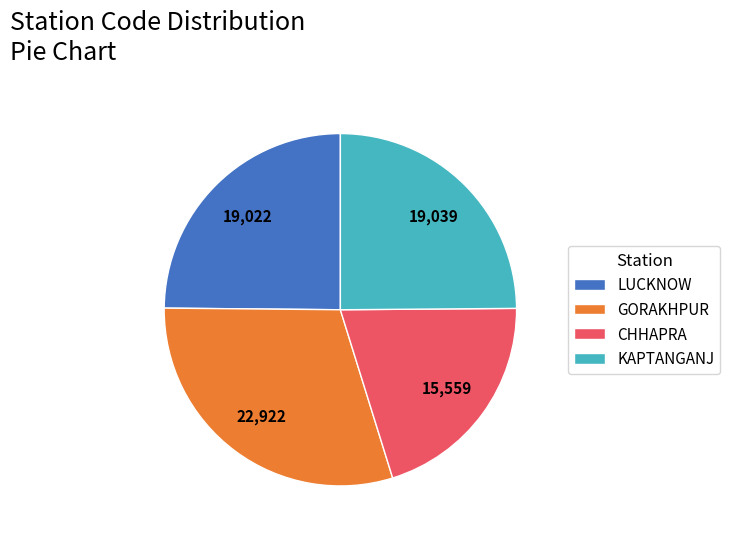

The GORAKHPUR slice represents 22% of the pie. True or false?

False